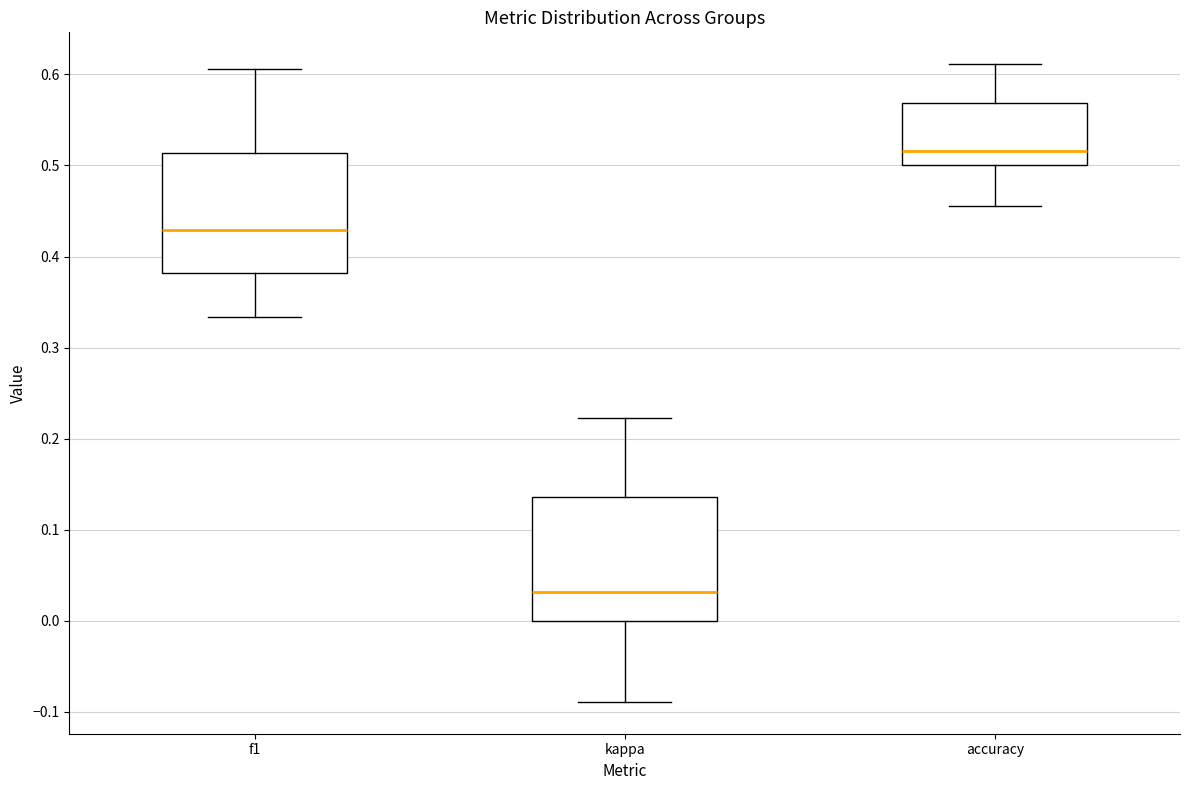

Where is the upper edge of the box for f1 on the y-axis? The values are not printed on the chart, so give them approximately, as read against the axis.

0.51